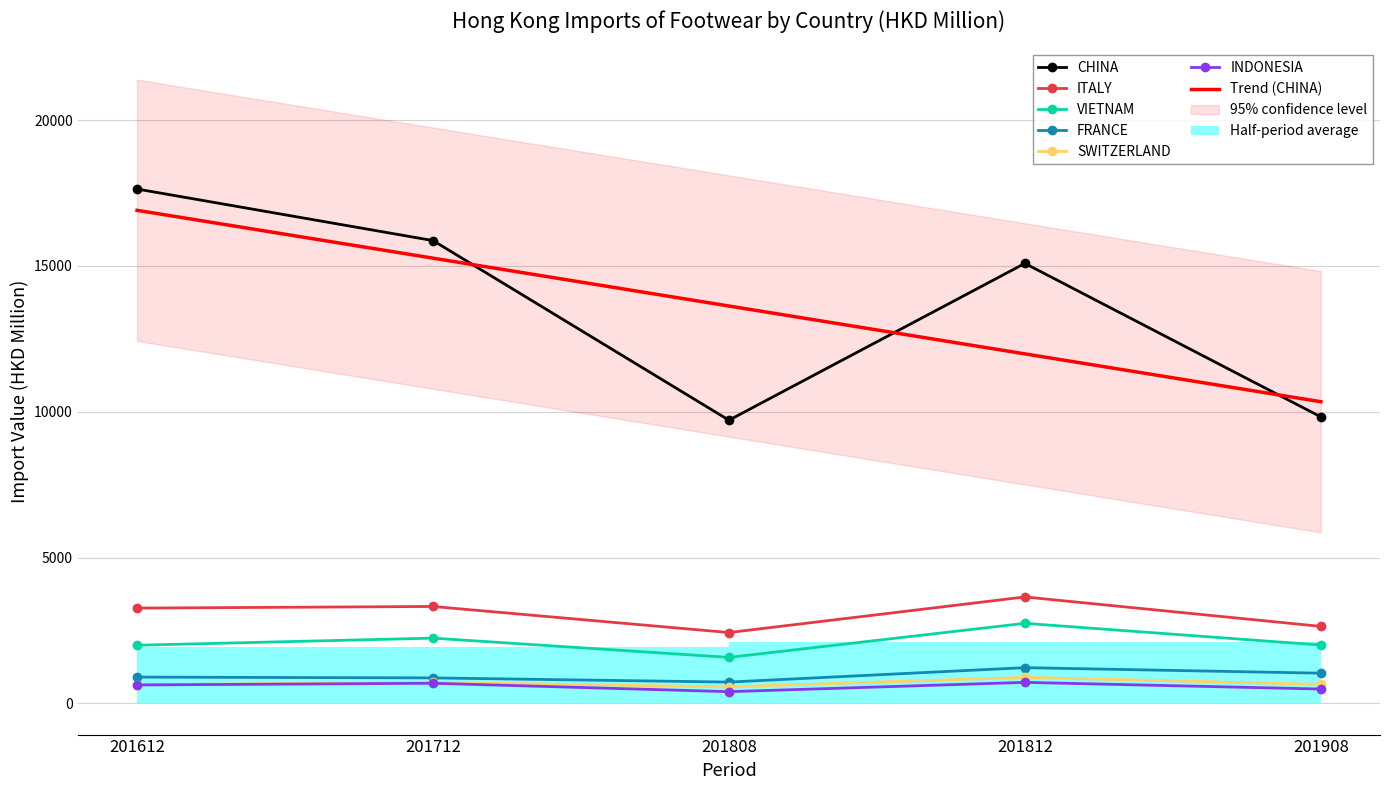

What is the difference between the maximum and minimum values in the INDONESIA series?

318.9